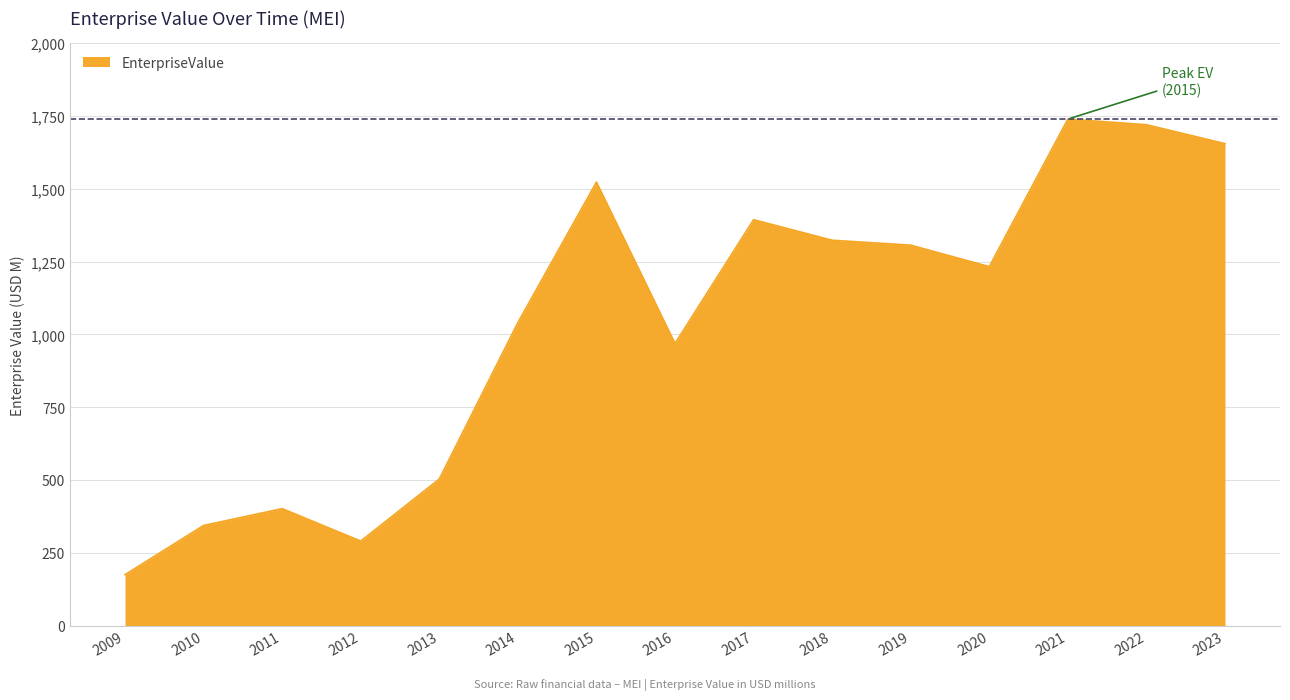

Reading right to left, transcribe all the data shown in this chart.

1655.2	1720.3	1739.6	1232.7	1306.5	1323.5	1394.0	968.9	1523.3	1040.4	503.2	290.0	401.5	343.7	174.6